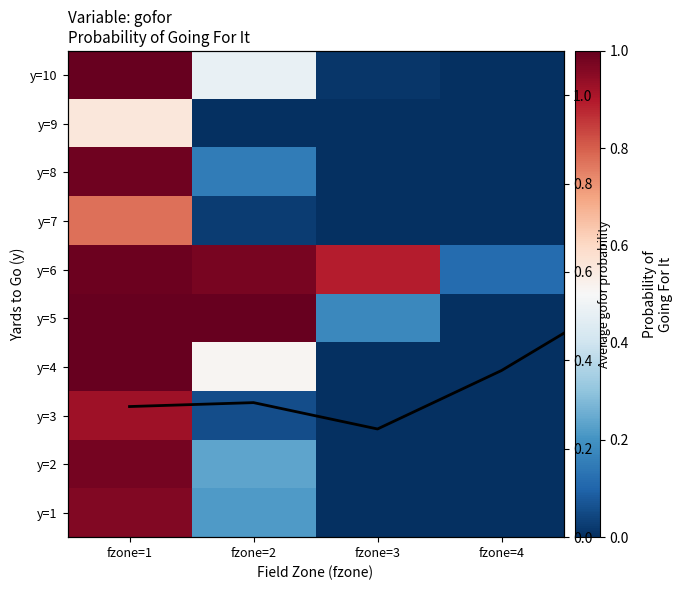

At how many categories does at least one series exceed 0?

4